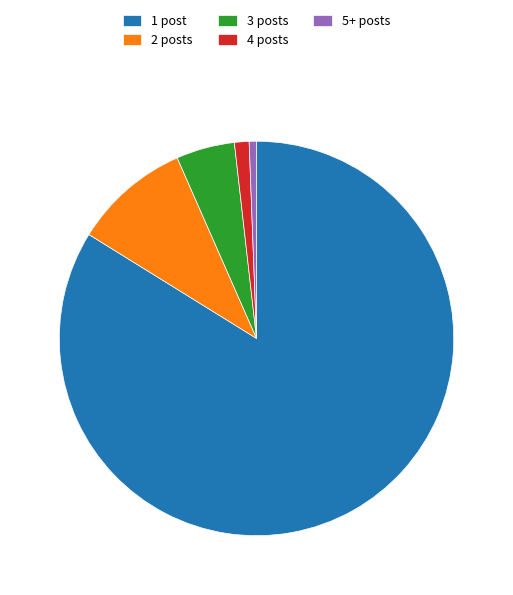

What is the smallest slice in the pie chart?

5+ posts